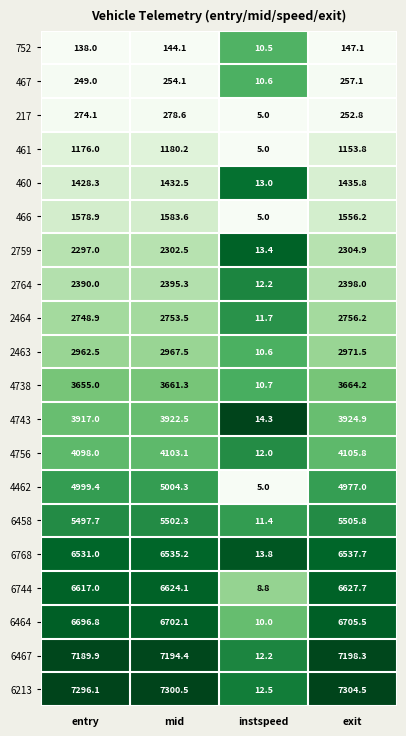

Which series has the largest total across all categories?

6213